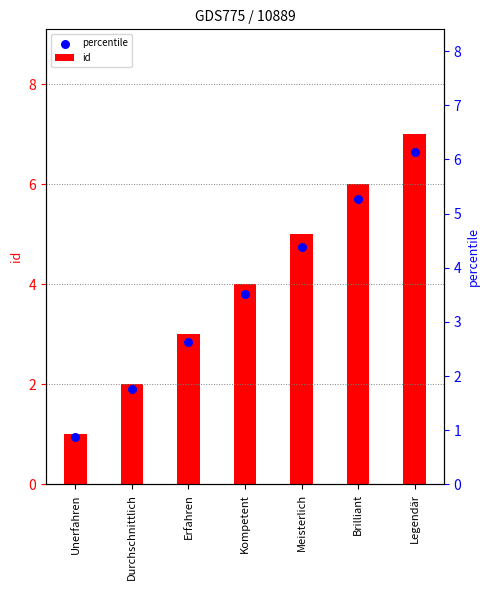

Which series has the widest spread of Y values?

id